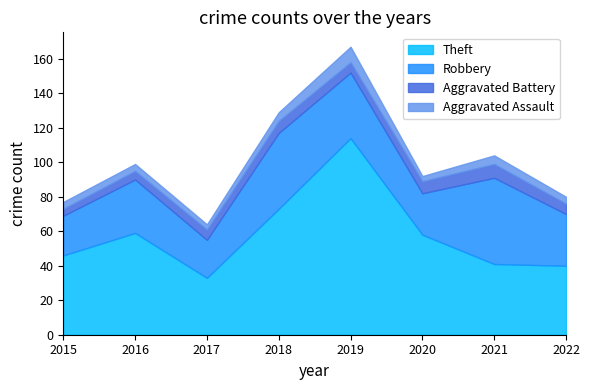

How many lines are shown in the chart?

4